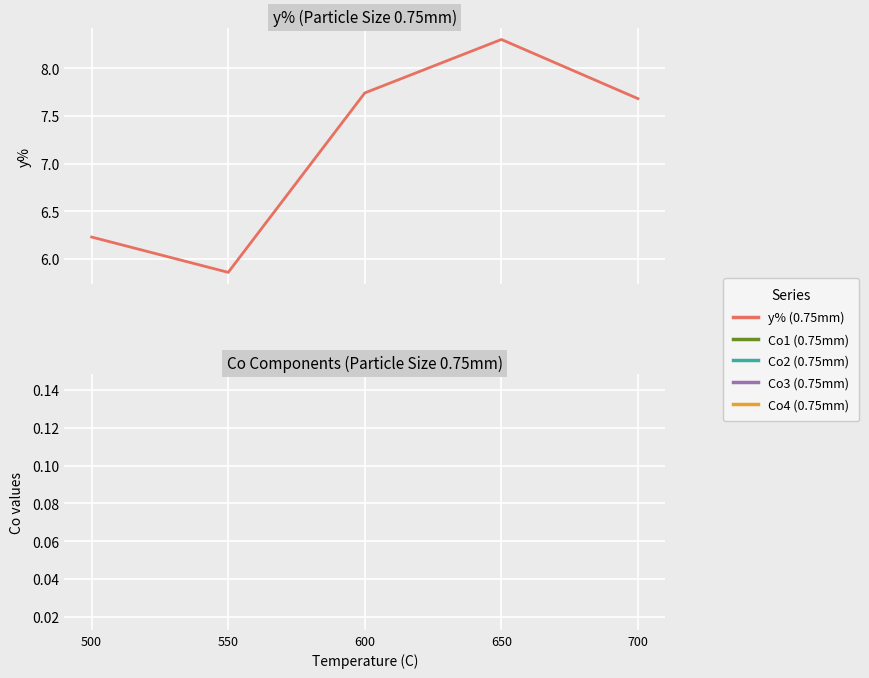

What is the difference between the maximum and minimum values?

2.4